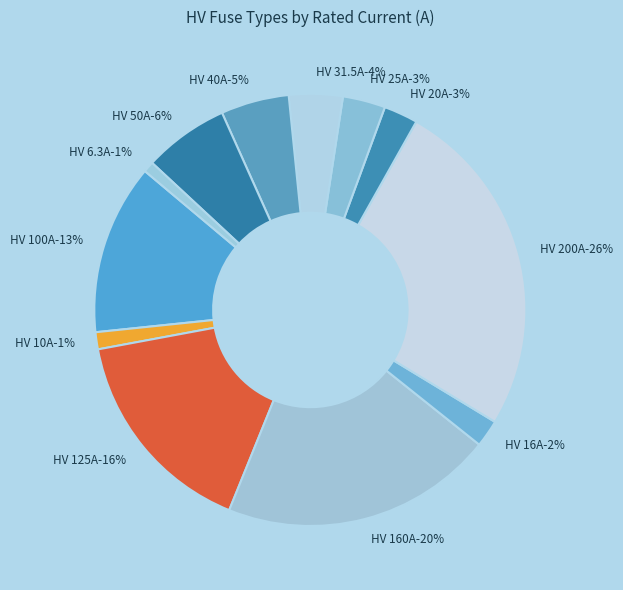

What portion of the pie excludes HV 25A?

96.8%